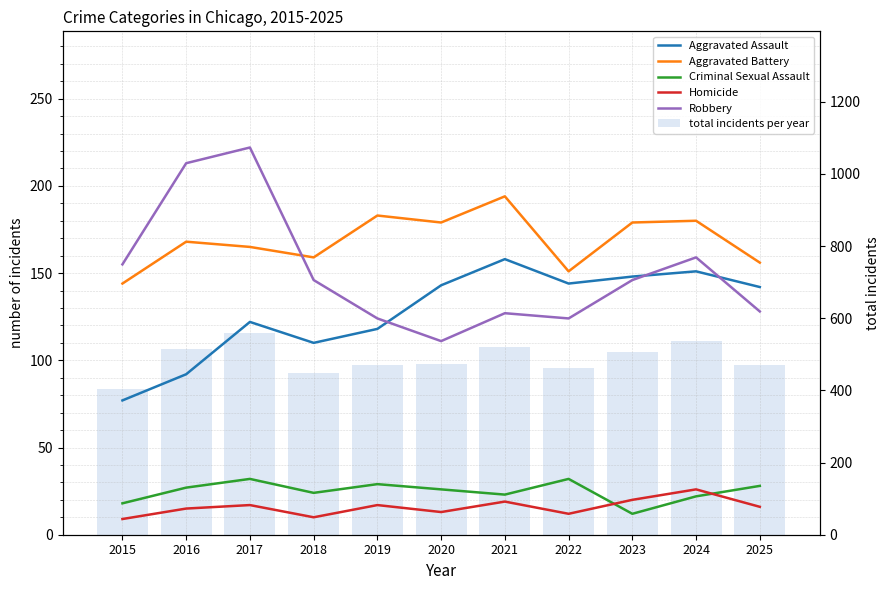

Which category has the lowest value across all series?

2015